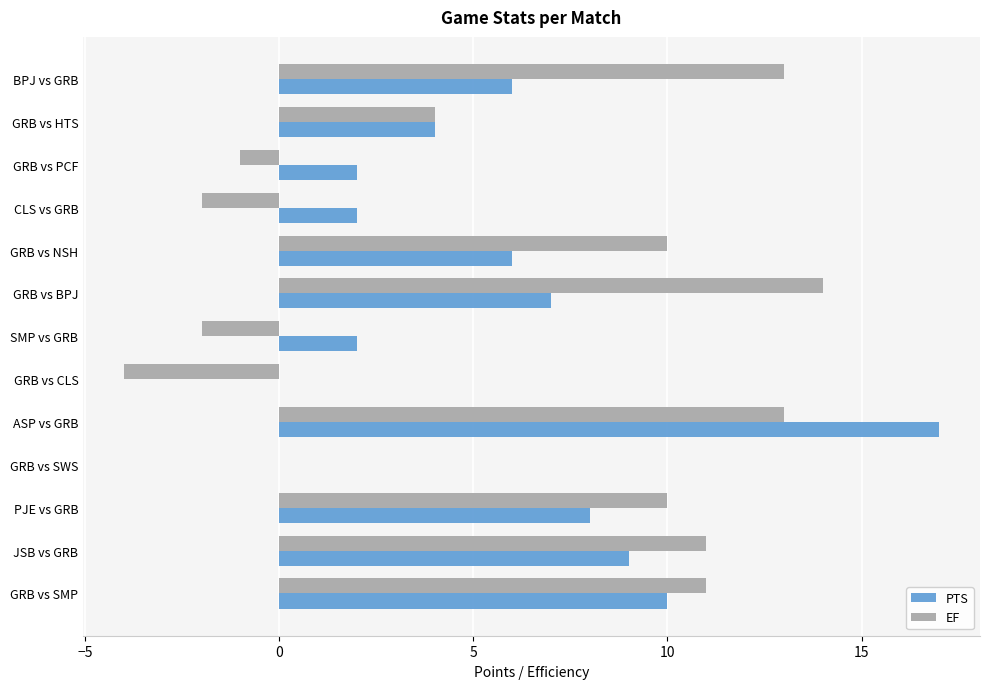

What is the highest value of the PTS series?

17